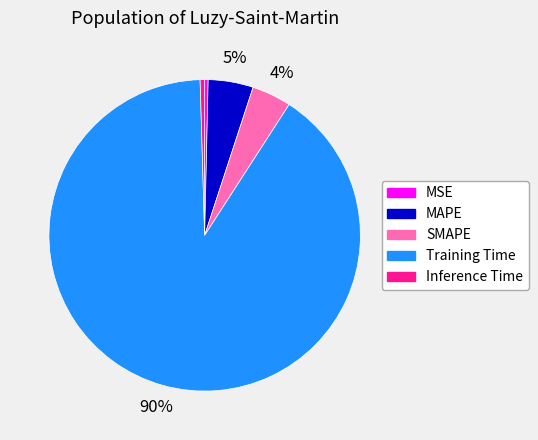

To the nearest percent, what percentage of the pie is MAPE?

5%